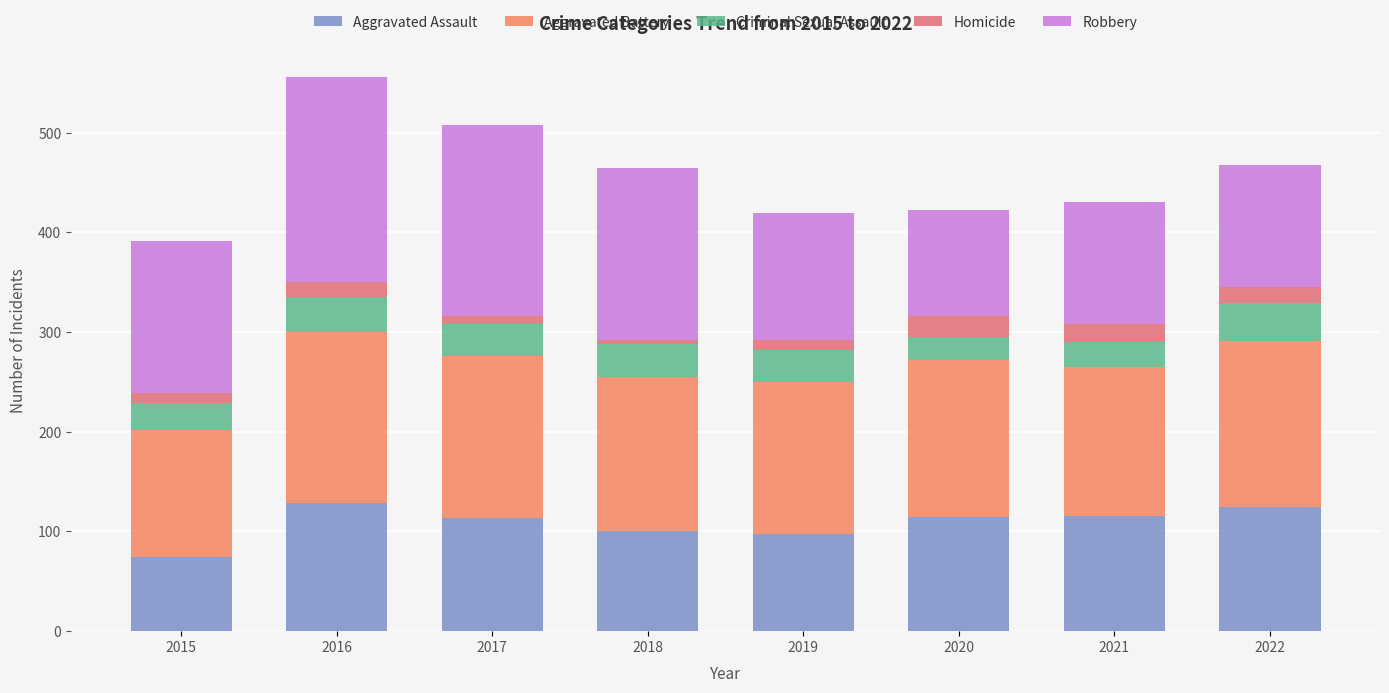

How many bars are there in total?

8